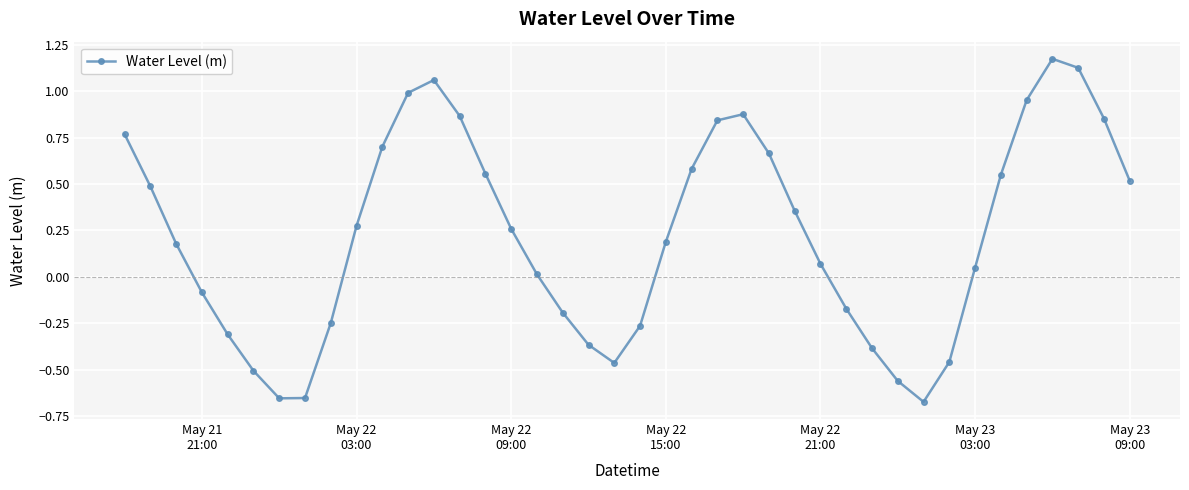

What is the difference between the maximum and minimum values?

1.8